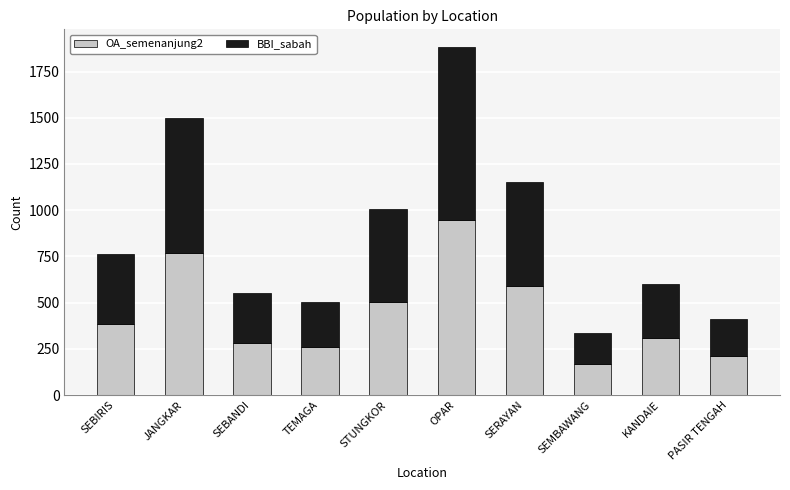

List the labels in order of OA_semenanjung2 value, largest first.

OPAR, JANGKAR, SERAYAN, STUNGKOR, SEBIRIS, KANDAIE, SEBANDI, TEMAGA, PASIR TENGAH, SEMBAWANG